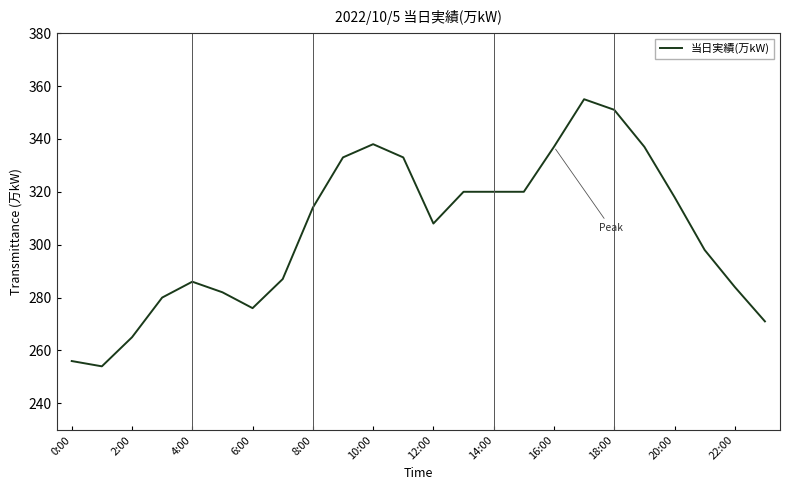

What is the maximum value shown in the chart?

355